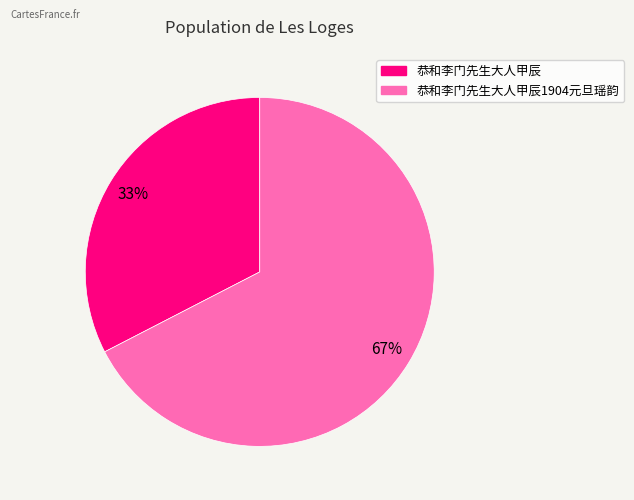

How many slices are in this pie chart?

2